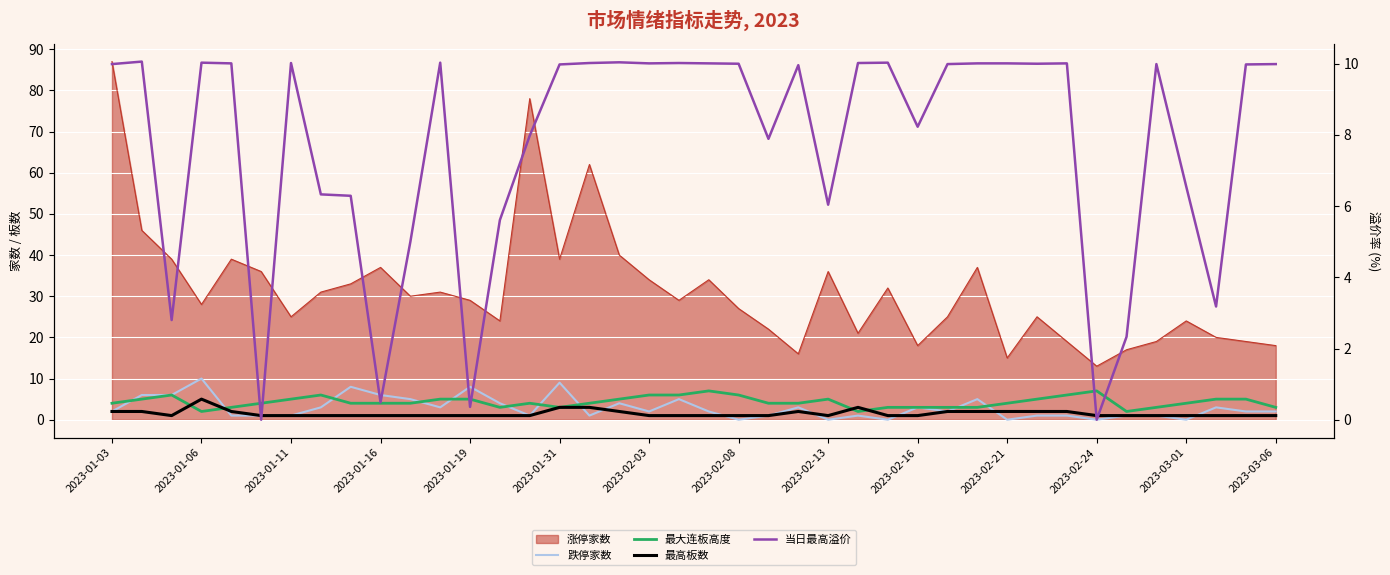

How many lines are shown in the chart?

4